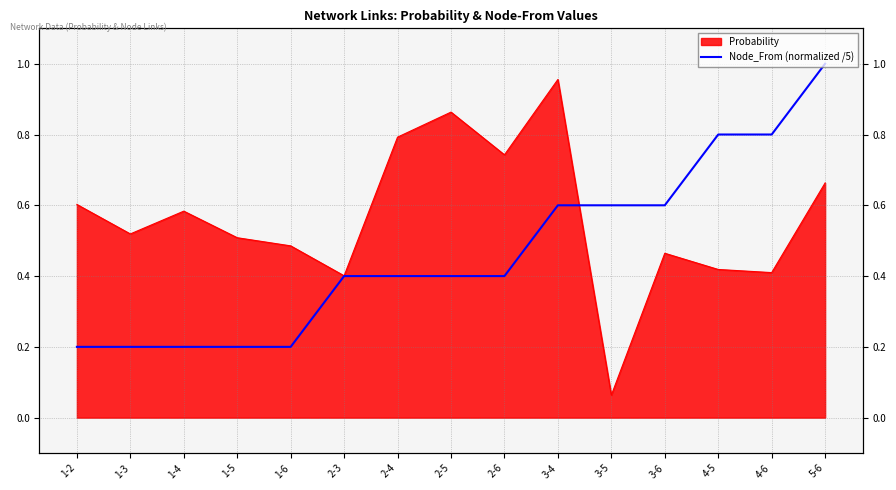

What is the sum of the values at 2-4 and 4-6?

1.2